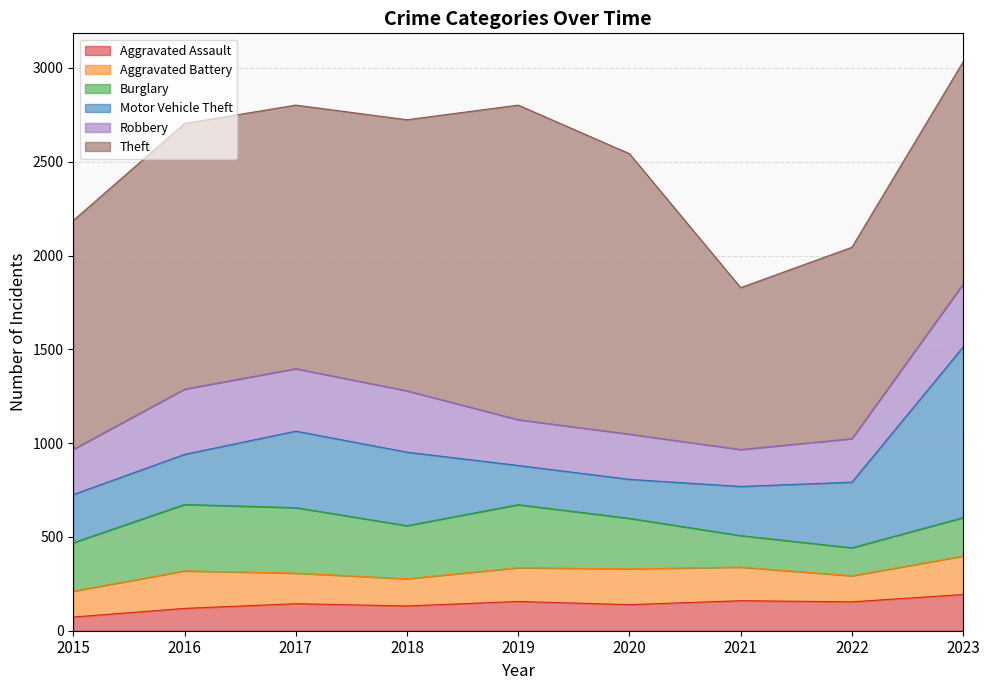

Which category has the lowest value in the Robbery series?

2021